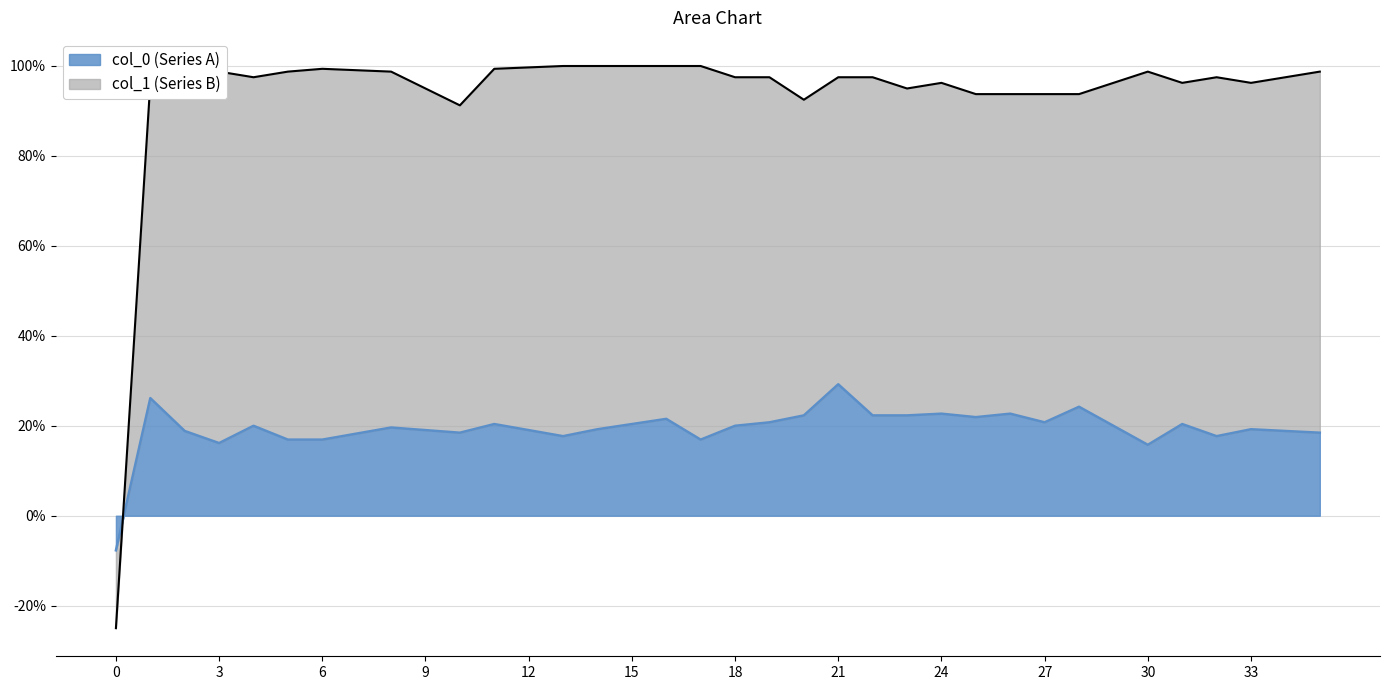

Which series changed the most between 17 and 21?

col_0